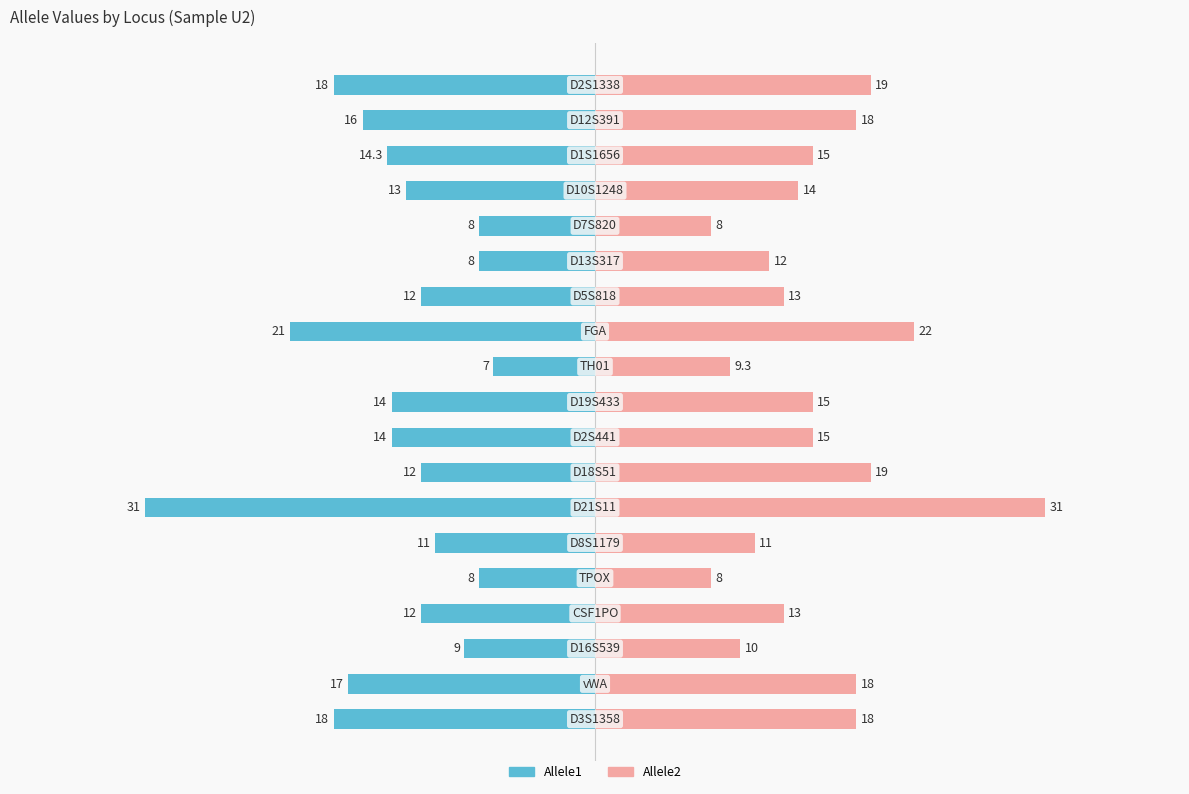

What is the greatest value displayed?

31.0